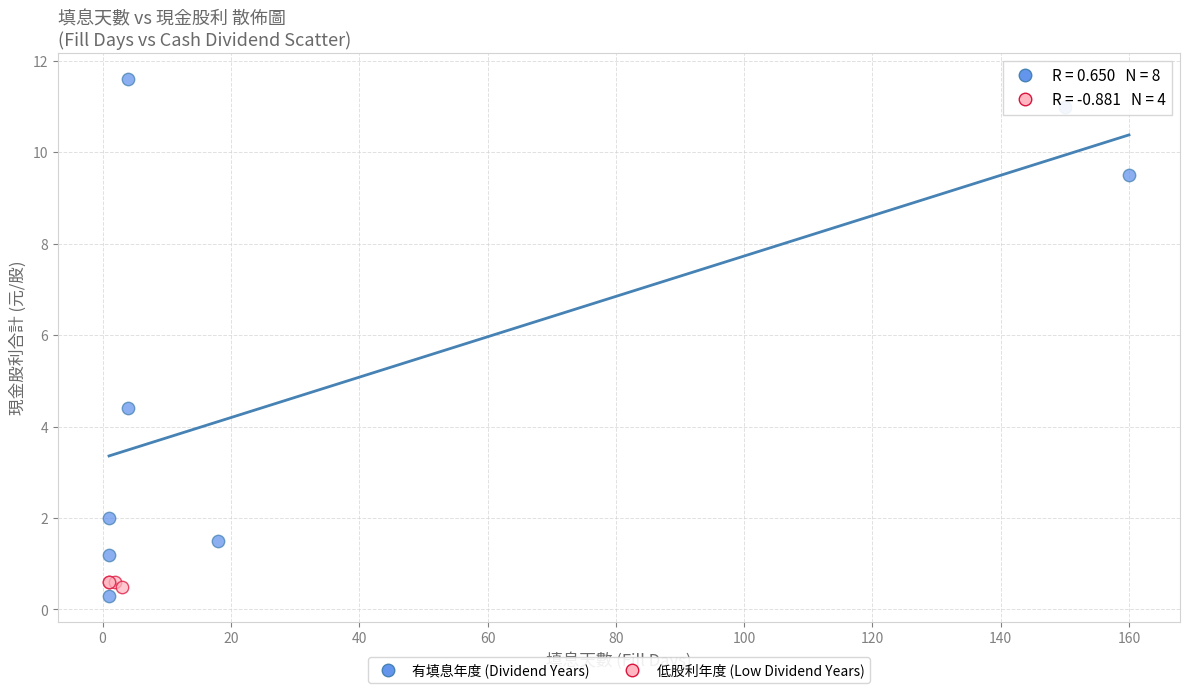

Which series has the largest Y range (max minus min)?

有填息年度 (Dividend Years)